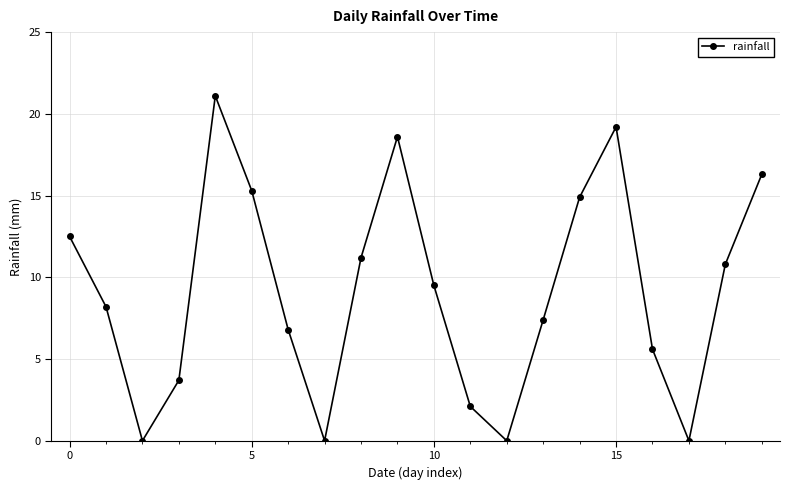

What is the difference between the maximum and minimum values?

21.1